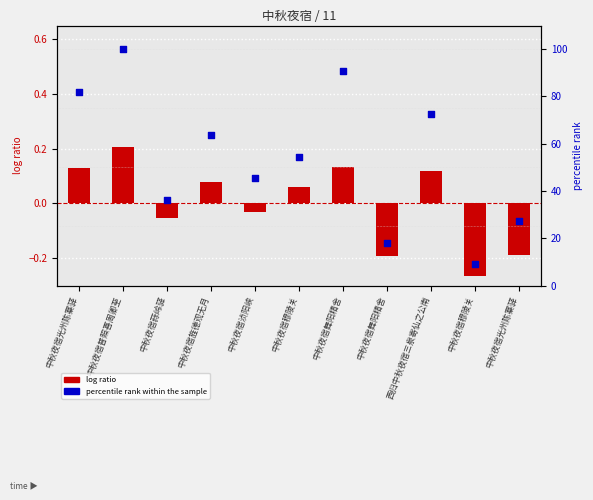

Which series has the largest total across all categories?

percentile rank within the sample